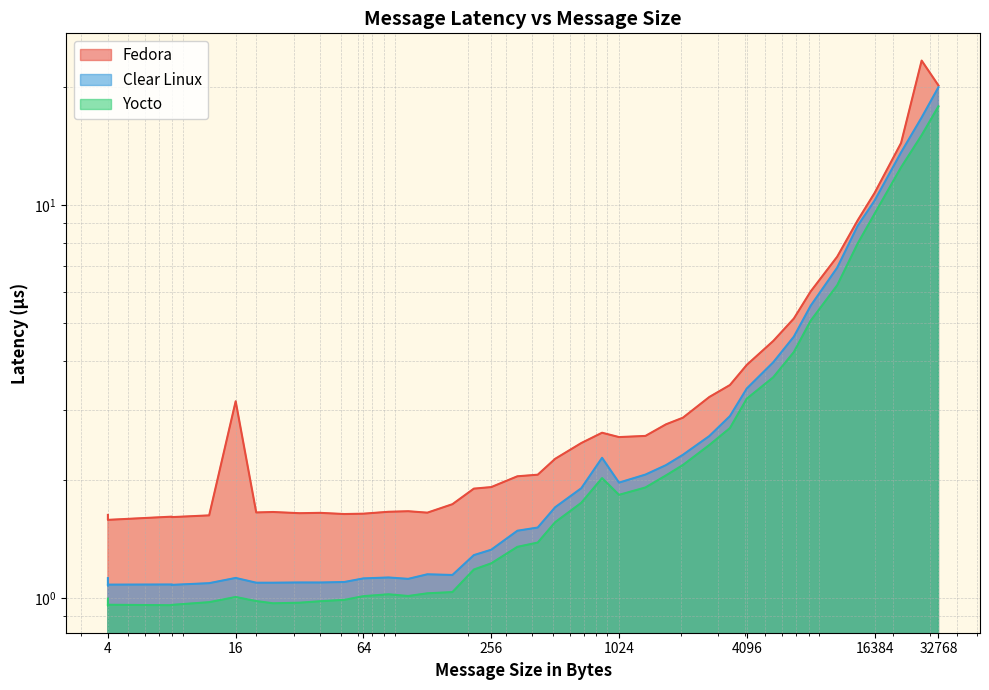

What is the sum of the Yocto values at 2728 and 5460?

6.1